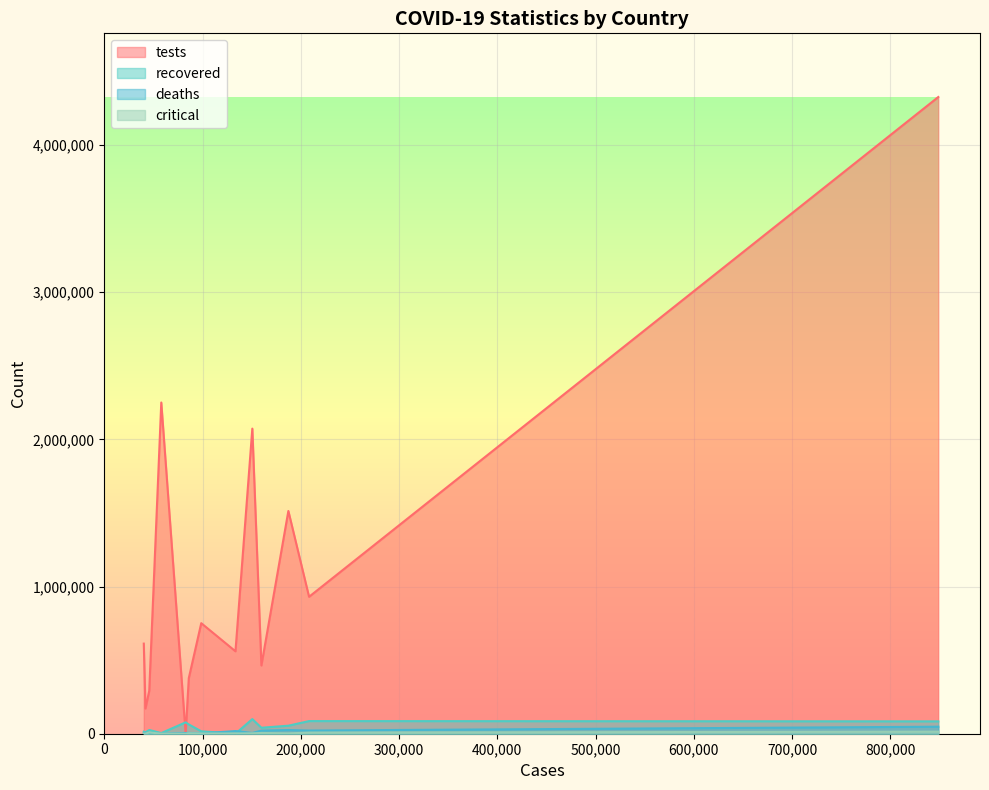

The critical series shows 8318 at Brazil. True or false?

True